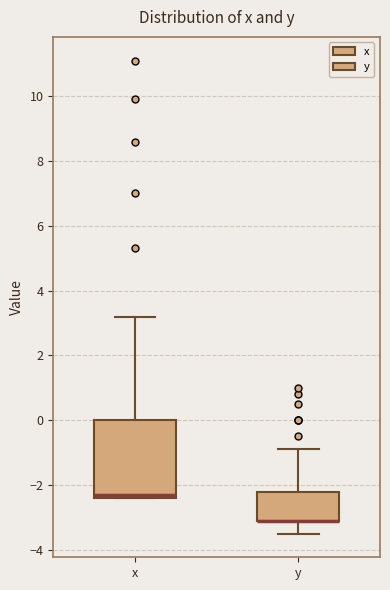

Reading left to right, transcribe this box plot: for each box, give where its median line is, the range the box spans, and where its two whiskers end, as read against the y-axis. The values are not printed on the chart, so give them approximately, as read against the axis.

x: median -2.2, box -2.4 to 0.0, whiskers -2.4 to 3.2
y: median -3.0 (drawn on the box's lower edge), box -3.0 to -2.2, whiskers -3.4 to -0.8